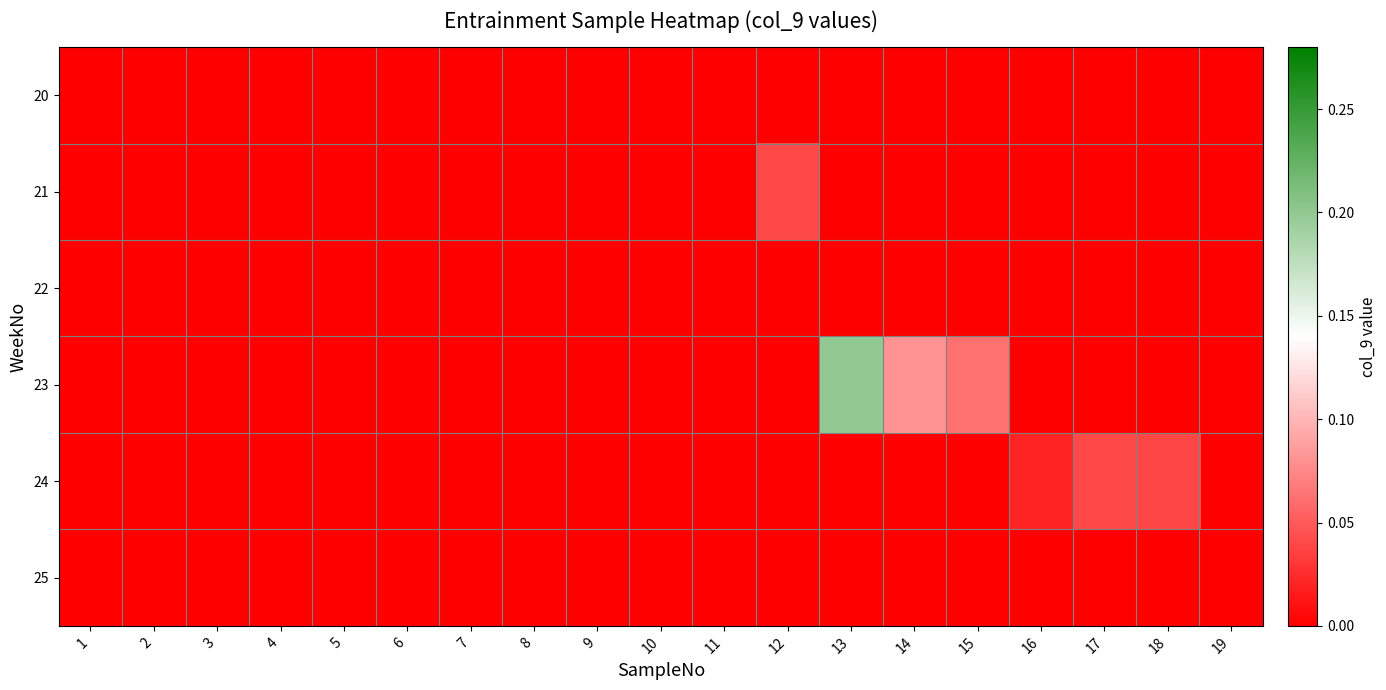

At which category does the chart reach its minimum across all series?

1